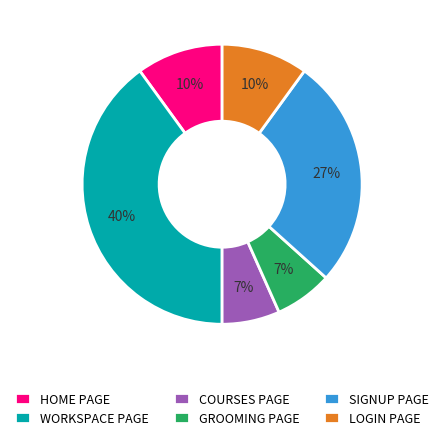

To the nearest percent, what is the difference between the largest and smallest slice percentages?

33%